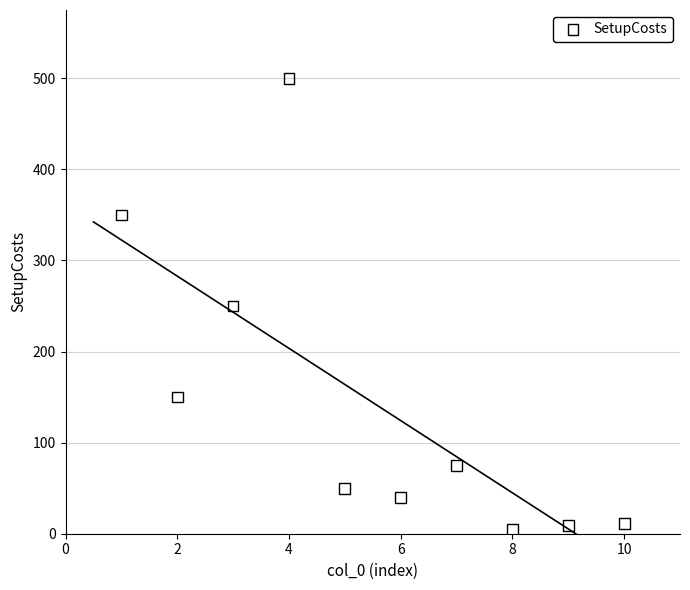

What is the average Y value?

144.1